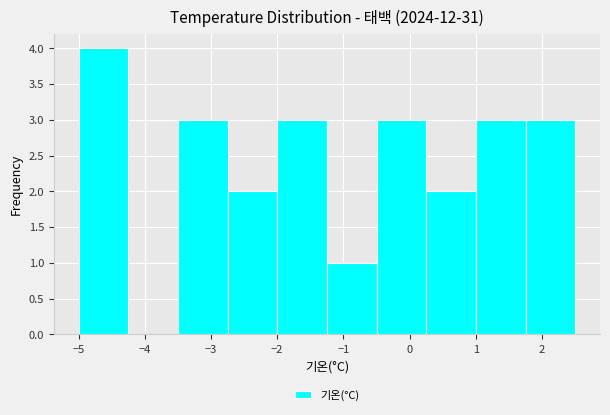

Reading left to right, list every bar in this chart as the range it spans on the x-axis followed by its height. Neither the bar edges nor the heights are printed on the chart, so give them approximately, as read against the axes.

-5.00 to -4.25: 4
-4.25 to -3.50: 0
-3.50 to -2.75: 3
-2.75 to -2.00: 2
-2.00 to -1.25: 3
-1.25 to -0.50: 1
-0.50 to 0.25: 3
0.25 to 1.00: 2
1.00 to 1.75: 3
1.75 to 2.50: 3